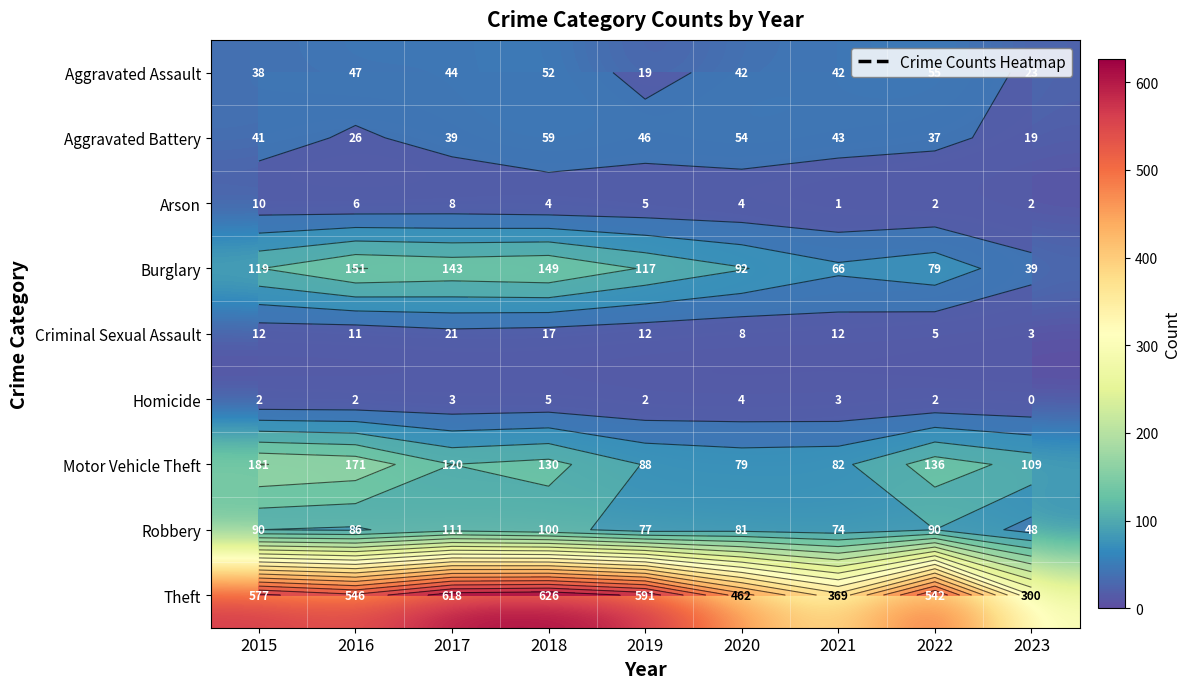

How many values in the Homicide series are below 2?

1